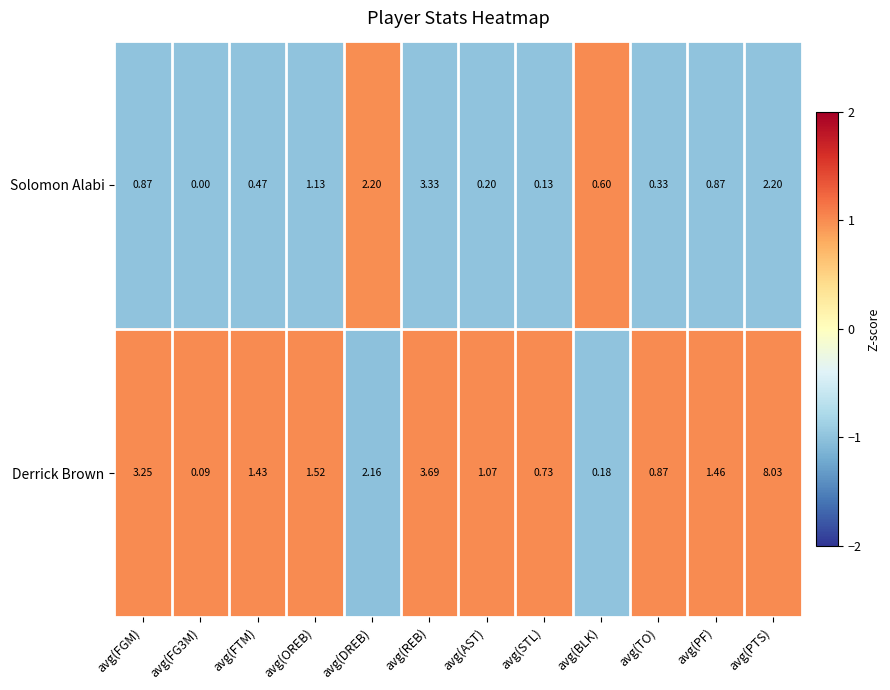

At which category is the sum across all series the highest?

avg(PTS)